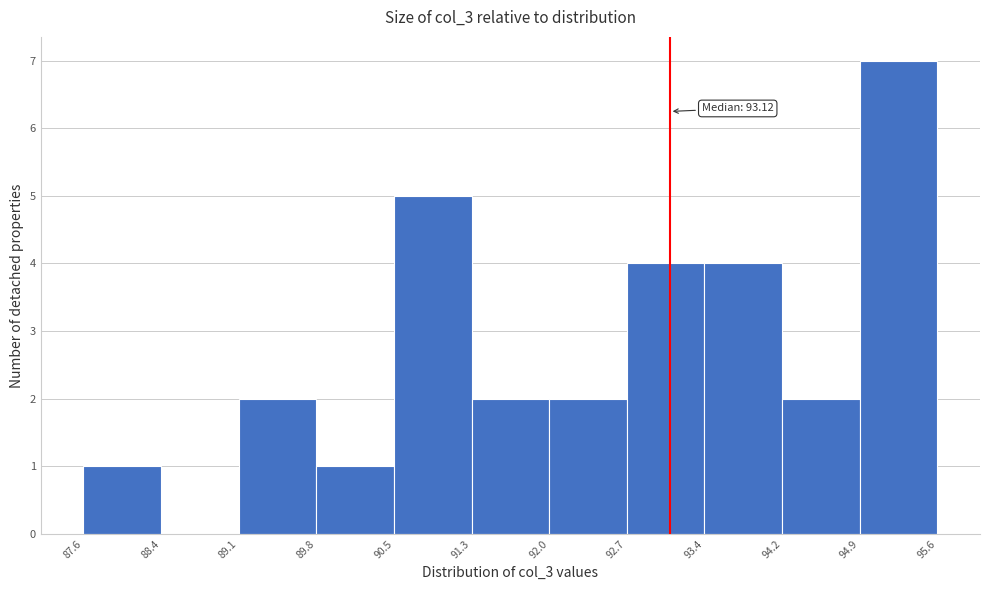

Over which range of the x-axis is the bar tallest?

94.9 to 95.6